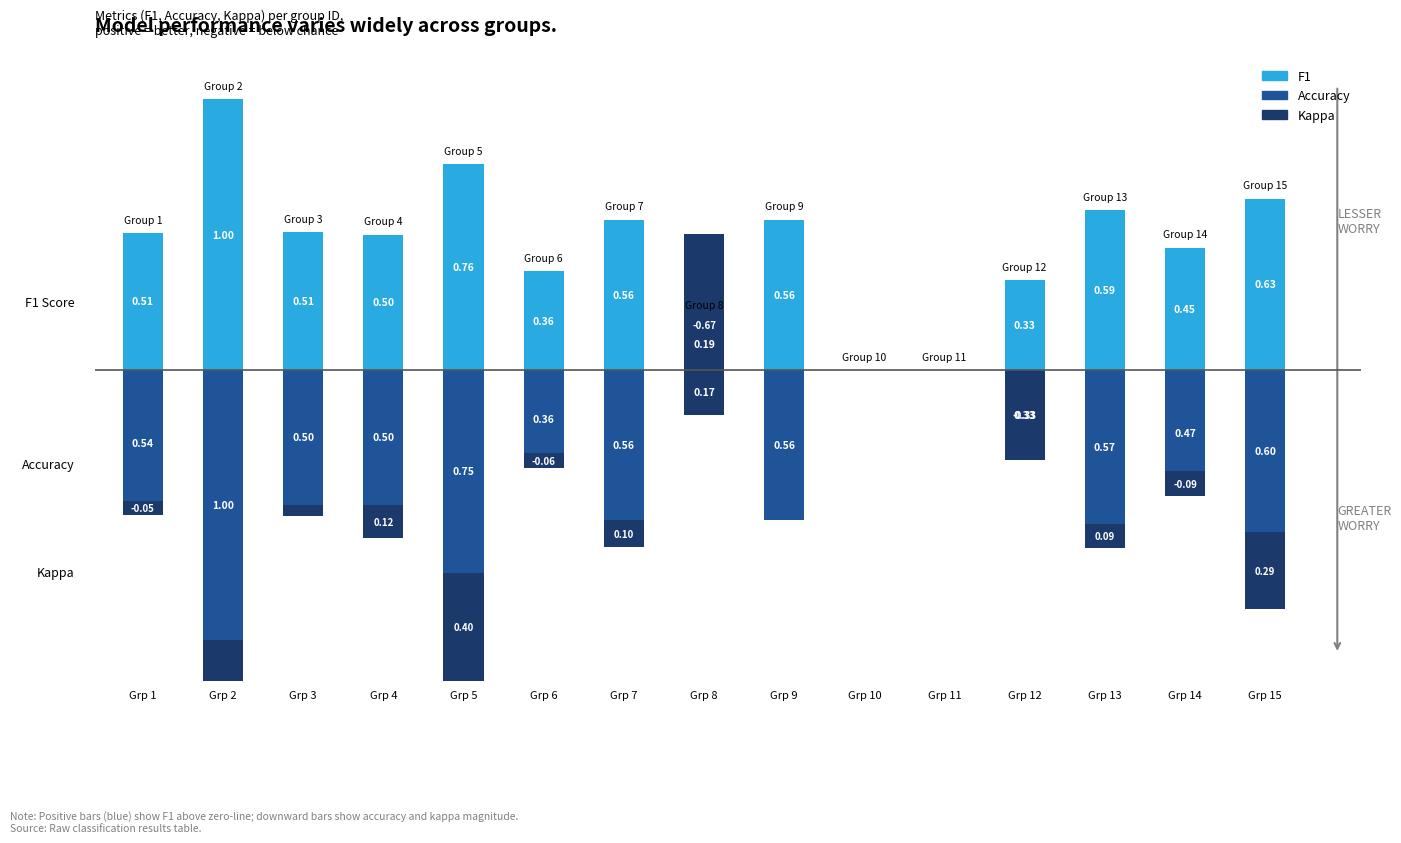

Read the f1 value at Grp 1.

0.5